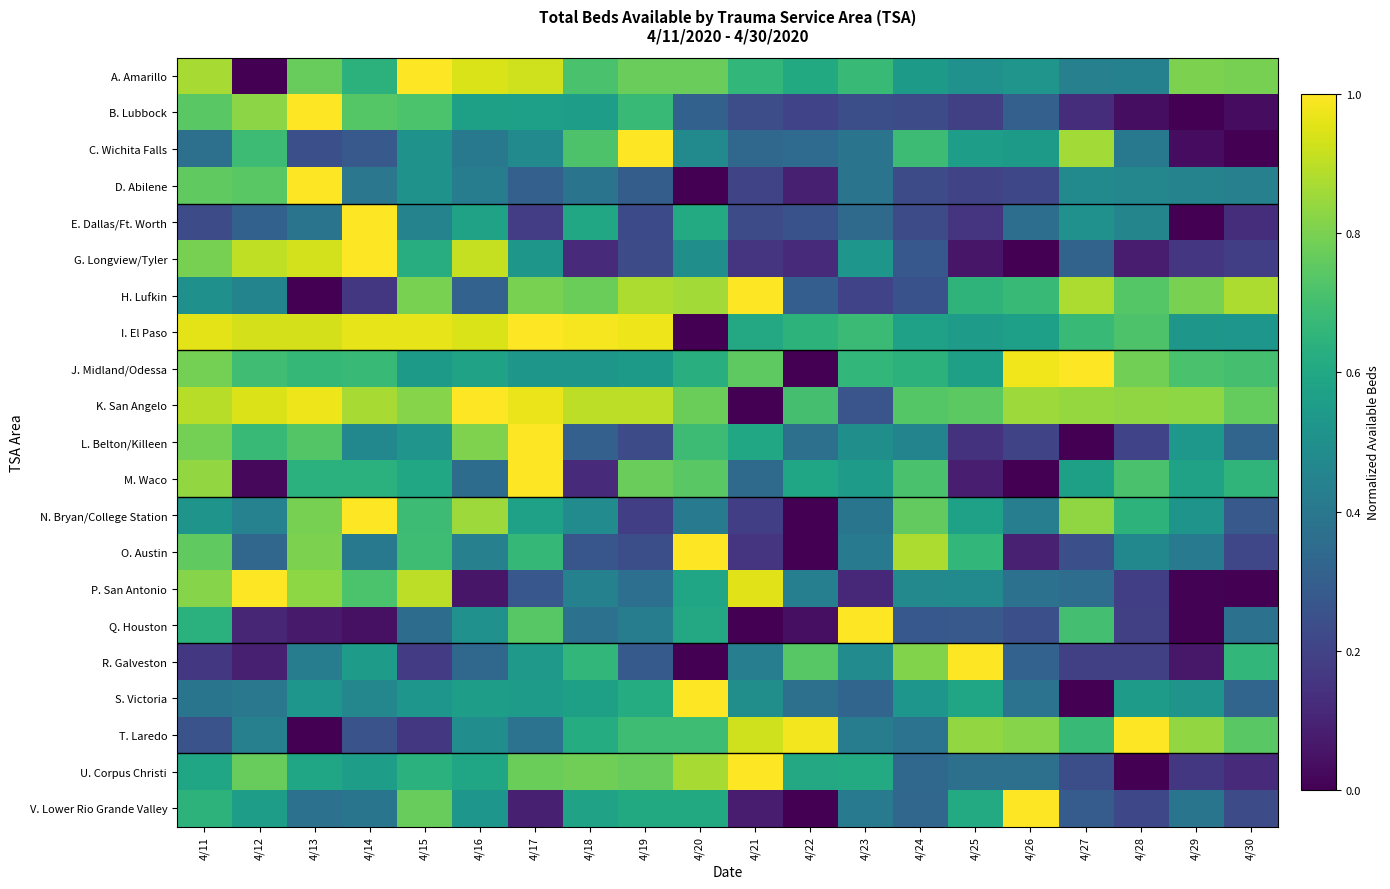

At how many categories does at least one series exceed 0?

20